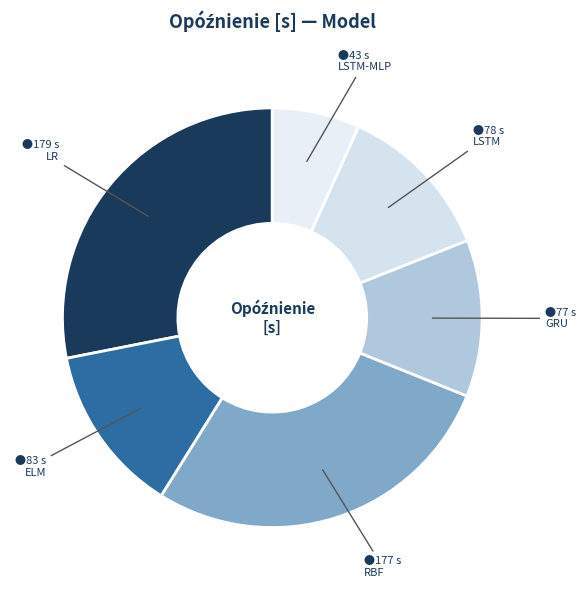

To the nearest percent, what is the average slice percentage?

17%